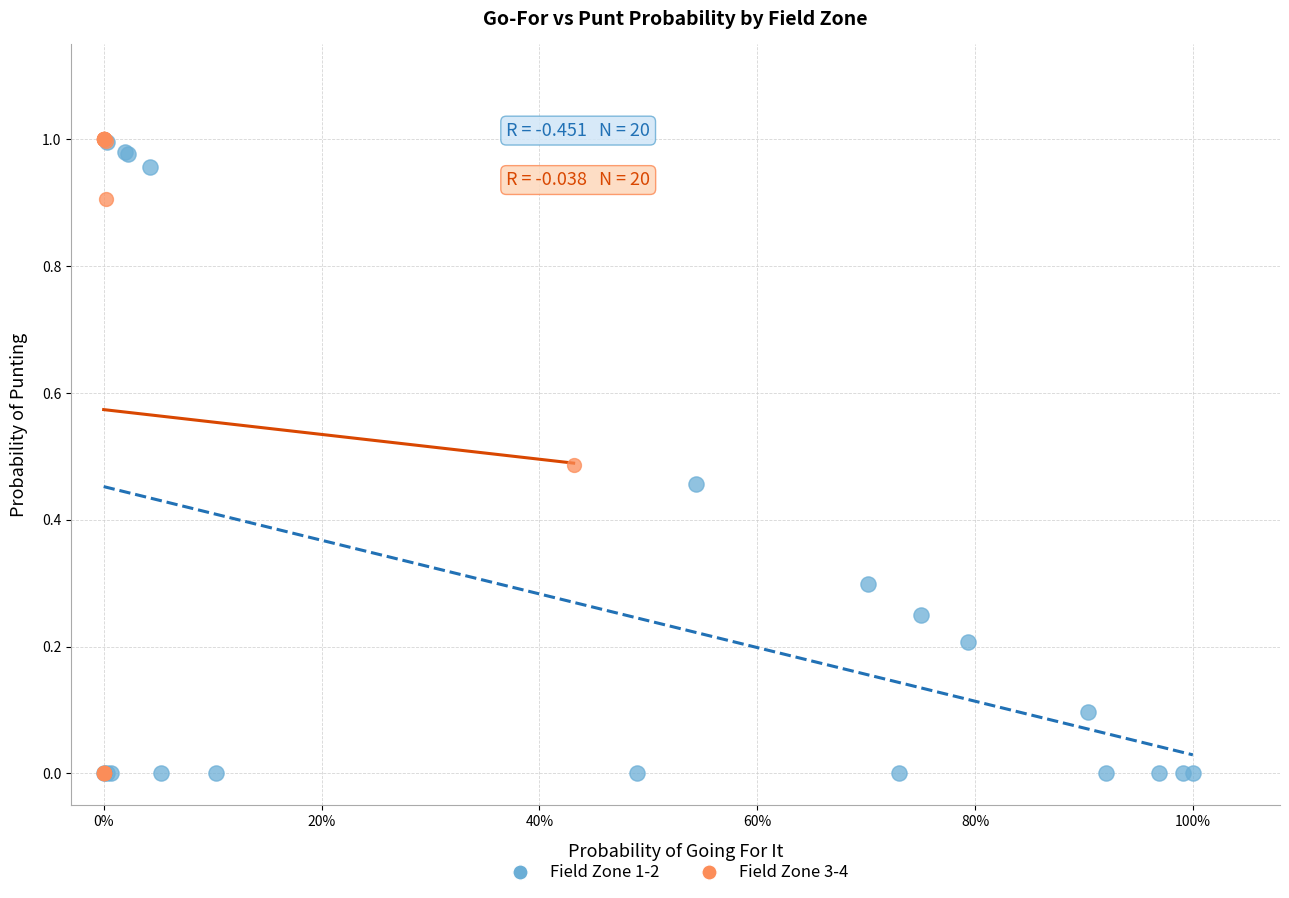

Which series has the widest spread of Y values?

Field Zone 3-4